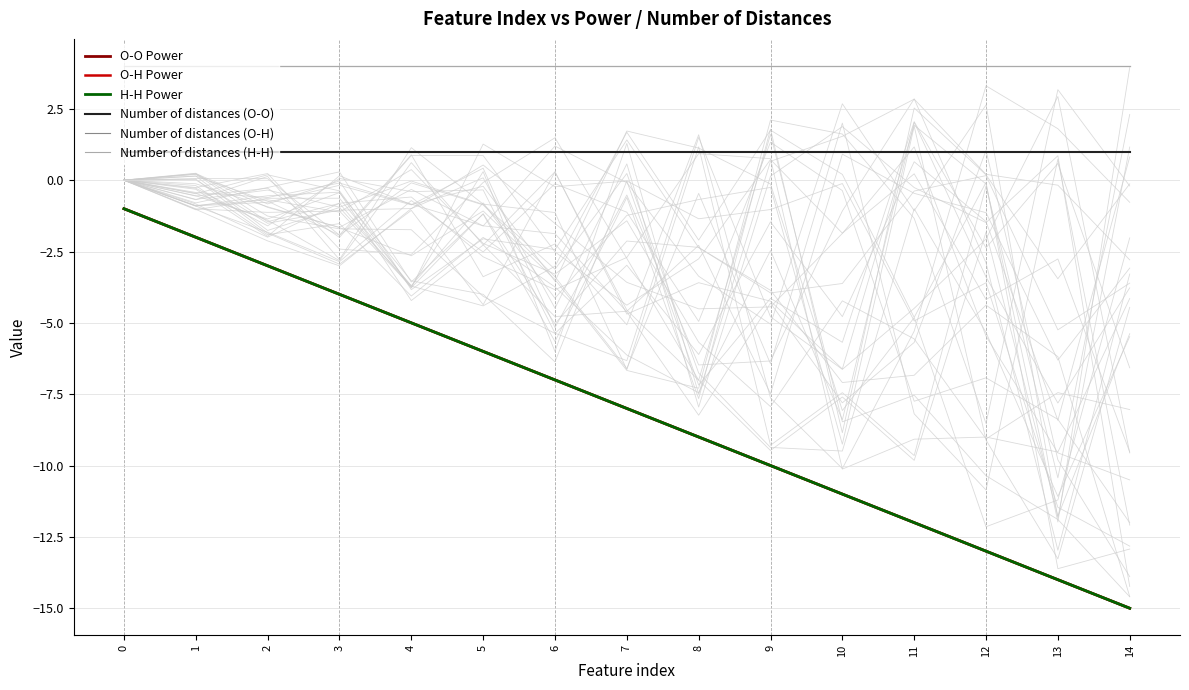

Reading left to right, what are all the values shown in this chart?

O-O Power: 0=-1	1=-2	2=-3	3=-4	4=-5	5=-6	6=-7	7=-8	8=-9	9=-10	10=-11	11=-12	12=-13	13=-14	14=-15
O-H Power: 0=-1	1=-2	2=-3	3=-4	4=-5	5=-6	6=-7	7=-8	8=-9	9=-10	10=-11	11=-12	12=-13	13=-14	14=-15
H-H Power: 0=-1	1=-2	2=-3	3=-4	4=-5	5=-6	6=-7	7=-8	8=-9	9=-10	10=-11	11=-12	12=-13	13=-14	14=-15
Number of distances (O-O): 0=1	1=1	2=1	3=1	4=1	5=1	6=1	7=1	8=1	9=1	10=1	11=1	12=1	13=1	14=1
Number of distances (O-H): 0=4	1=4	2=4	3=4	4=4	5=4	6=4	7=4	8=4	9=4	10=4	11=4	12=4	13=4	14=4
Number of distances (H-H): 0=4	1=4	2=4	3=4	4=4	5=4	6=4	7=4	8=4	9=4	10=4	11=4	12=4	13=4	14=4